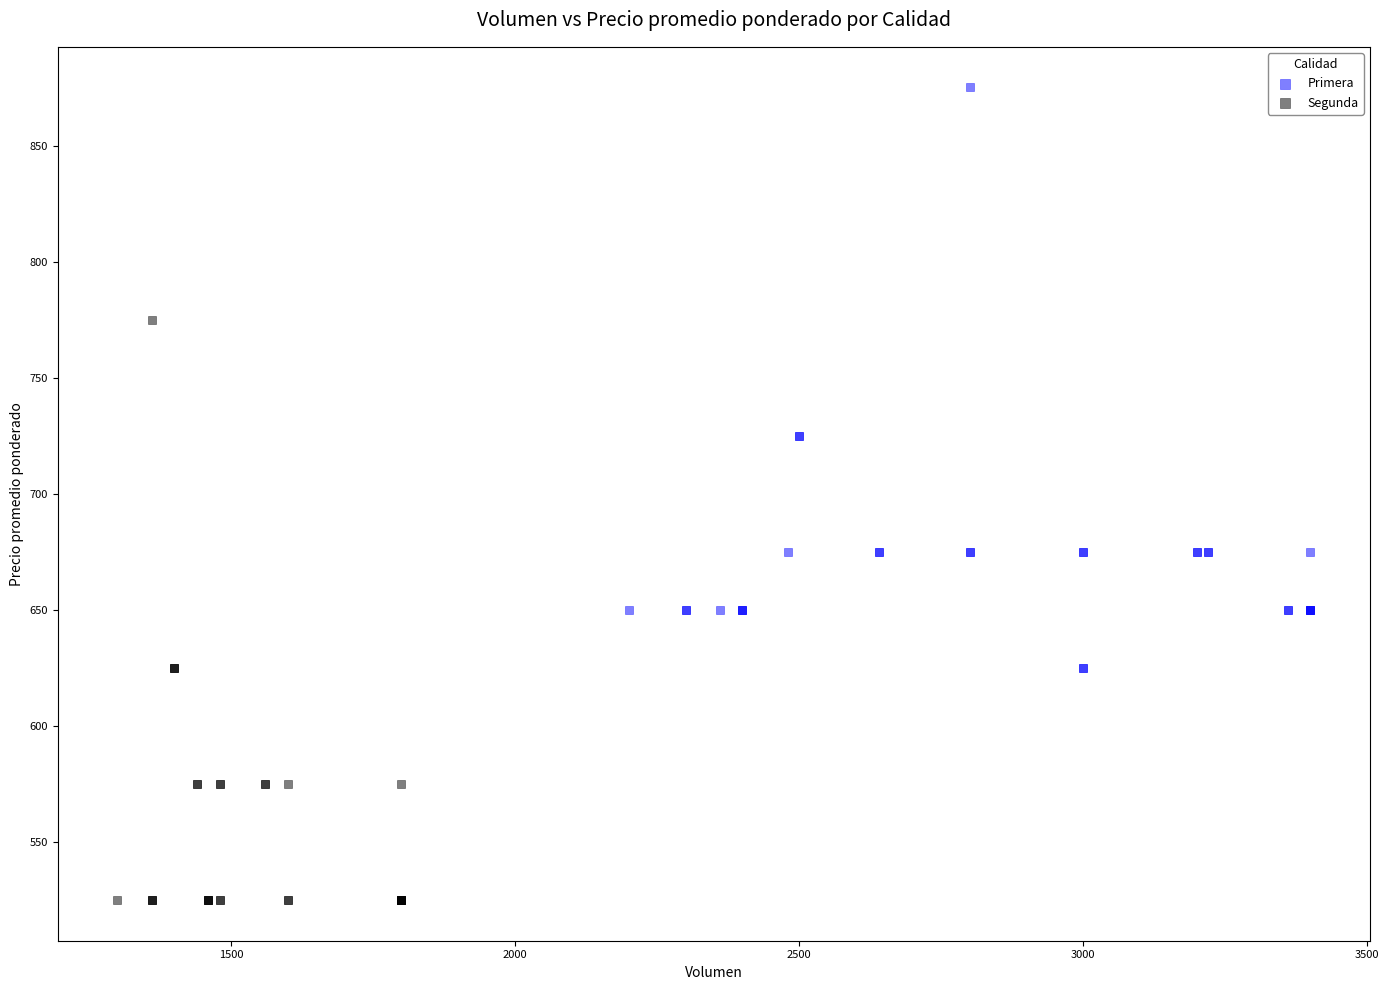

Which series contains the highest Y value?

Primera